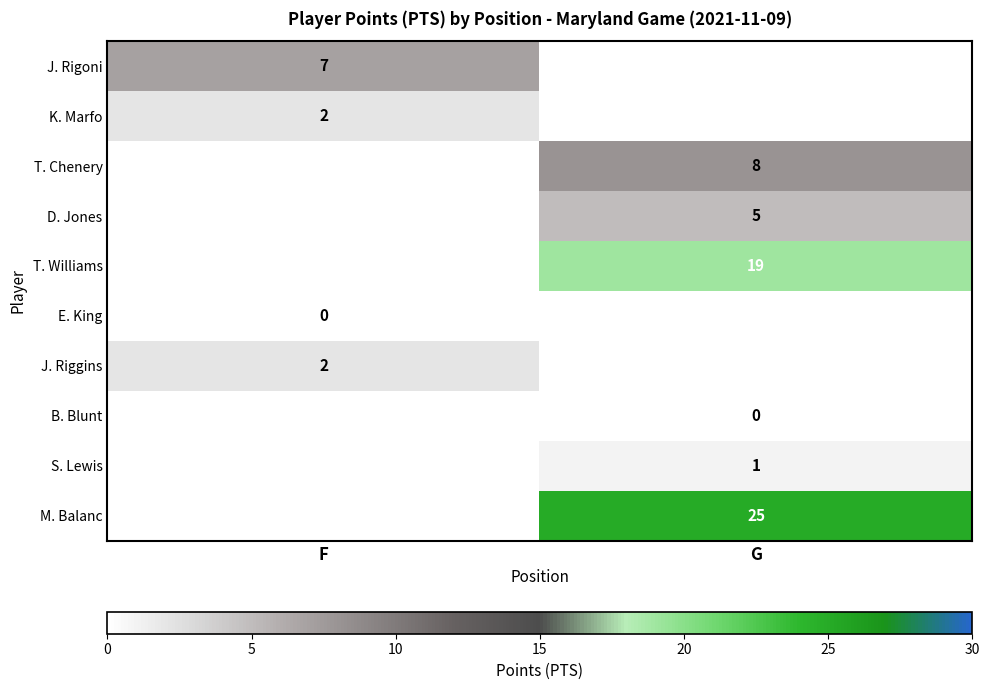

The M. Balanc series shows 25 at G. True or false?

True